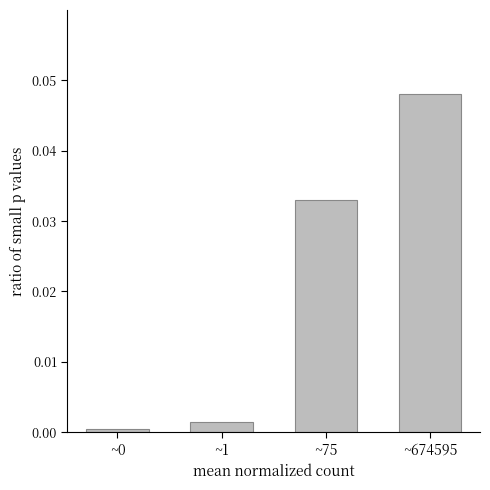

Between ~1 and ~75, which is larger?

~75